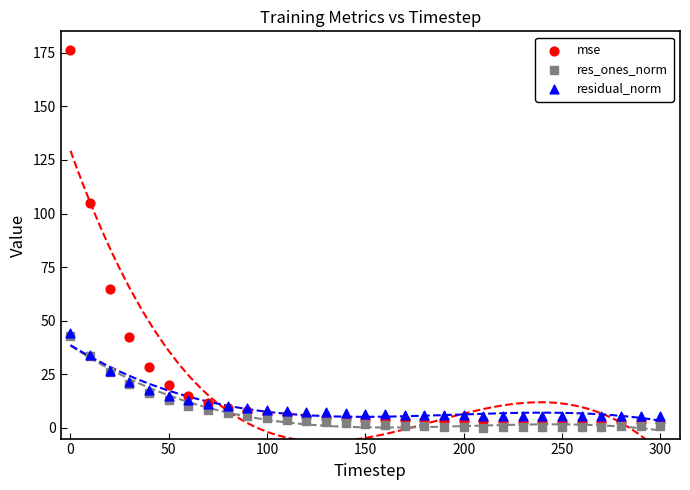

What are all the series names shown in the legend?

mse, res_ones_norm, residual_norm